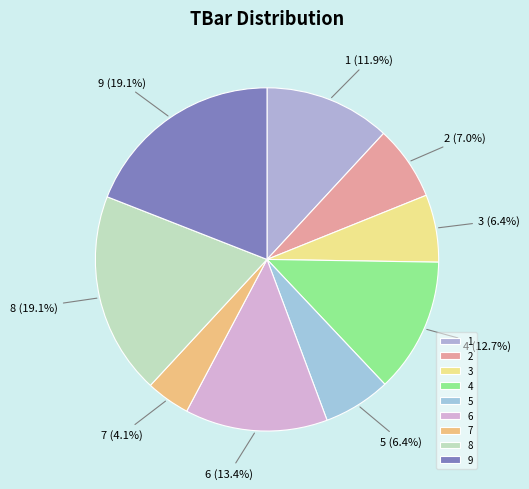

What percentage is the 9 slice, to the nearest percent?

19%